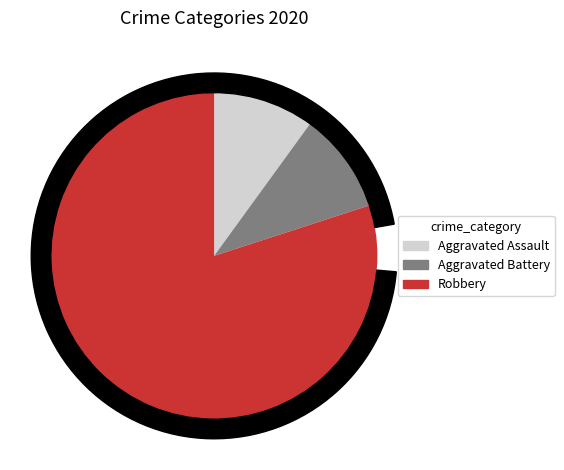

True or false: Aggravated Battery accounts for 1% of the total.

False